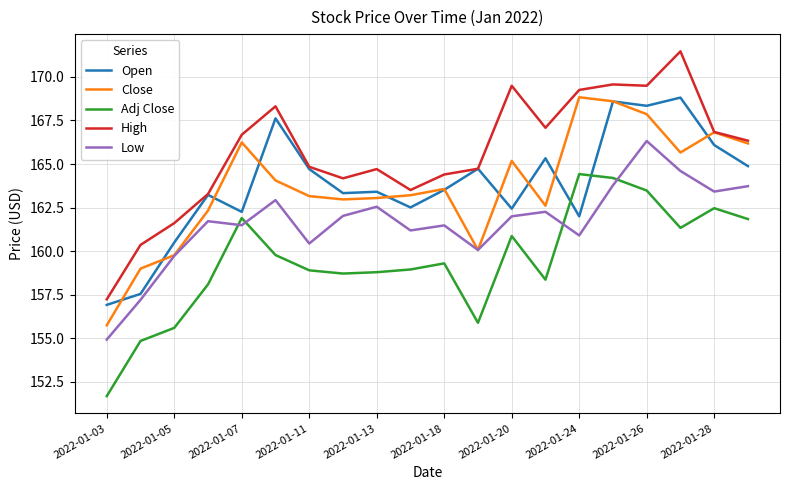

True or false: Adj Close and High cross at least once.

False